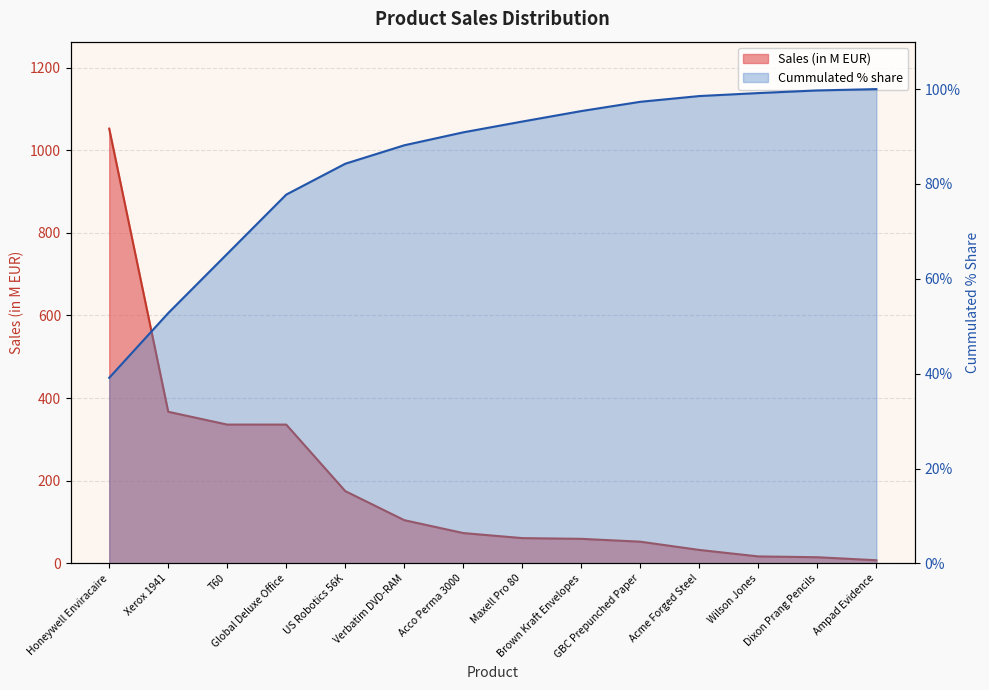

What position from the left is Wilson Jones?

12